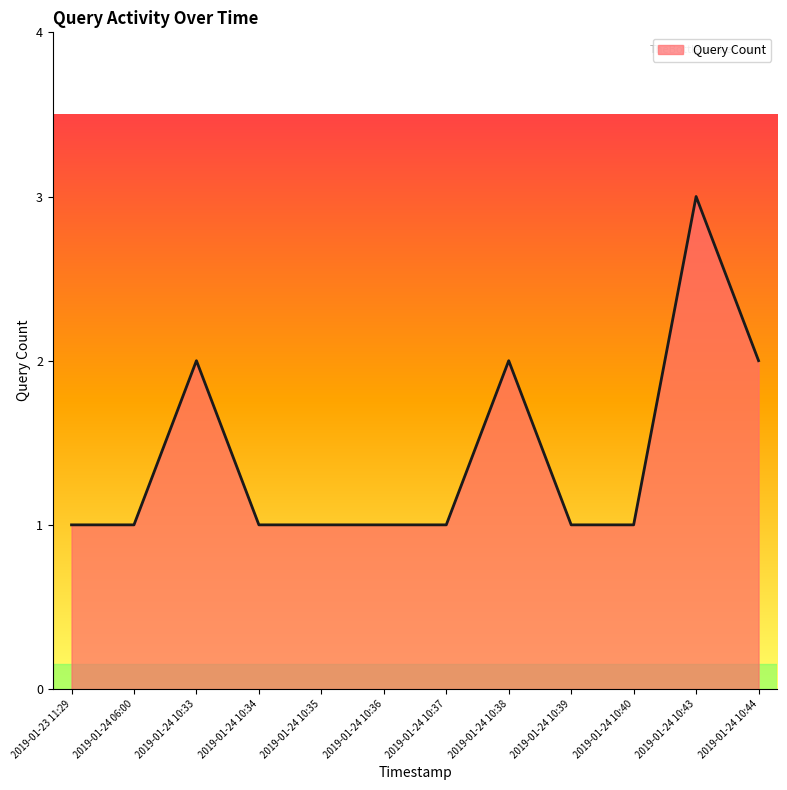

True or false: the data has more than 1 interior local peaks.

True